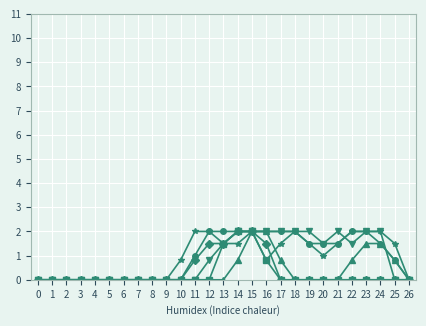

At which category is the sum across all series the highest?

15